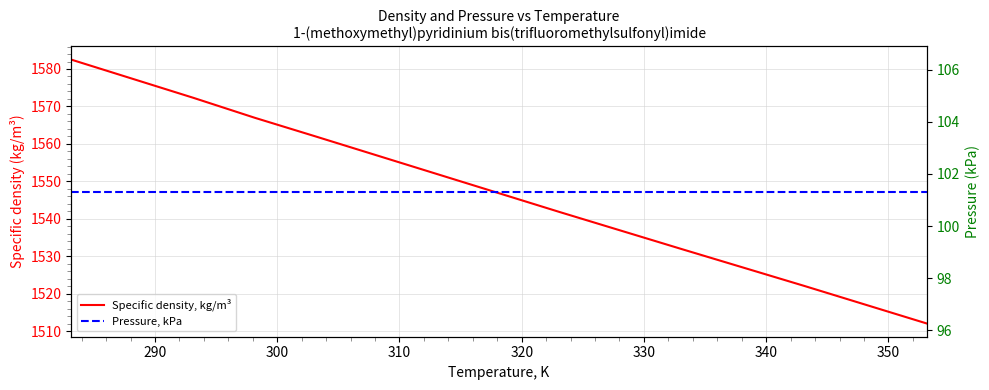

What is the value of the Pressure, kPa point at the 8th from the left?

101.3